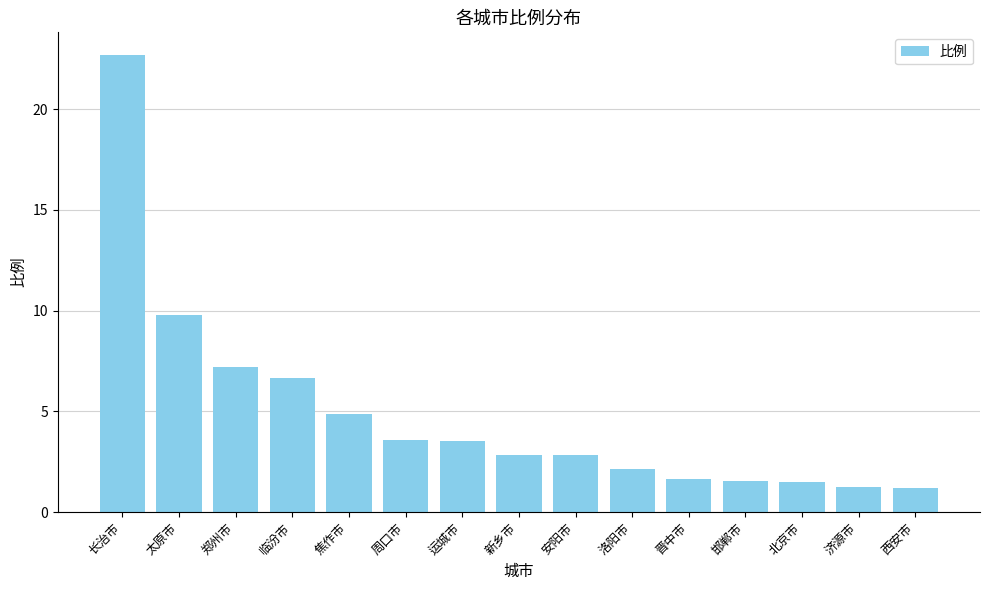

What is the ratio of the value at 长治市 to the value at 周口市?

6.4